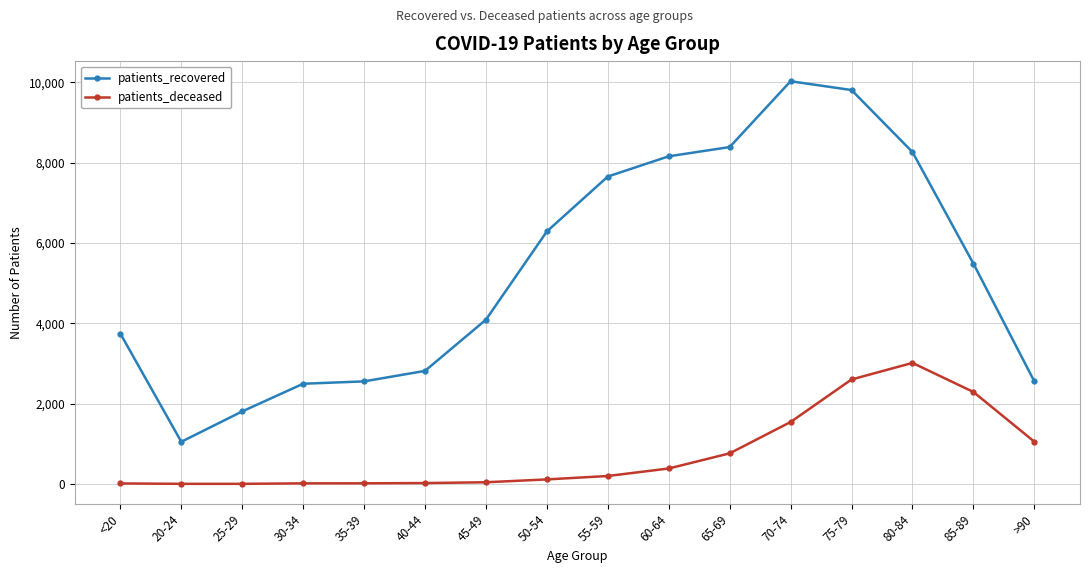

Rank the series by their maximum value, from highest to lowest.

patients_recovered, patients_deceased